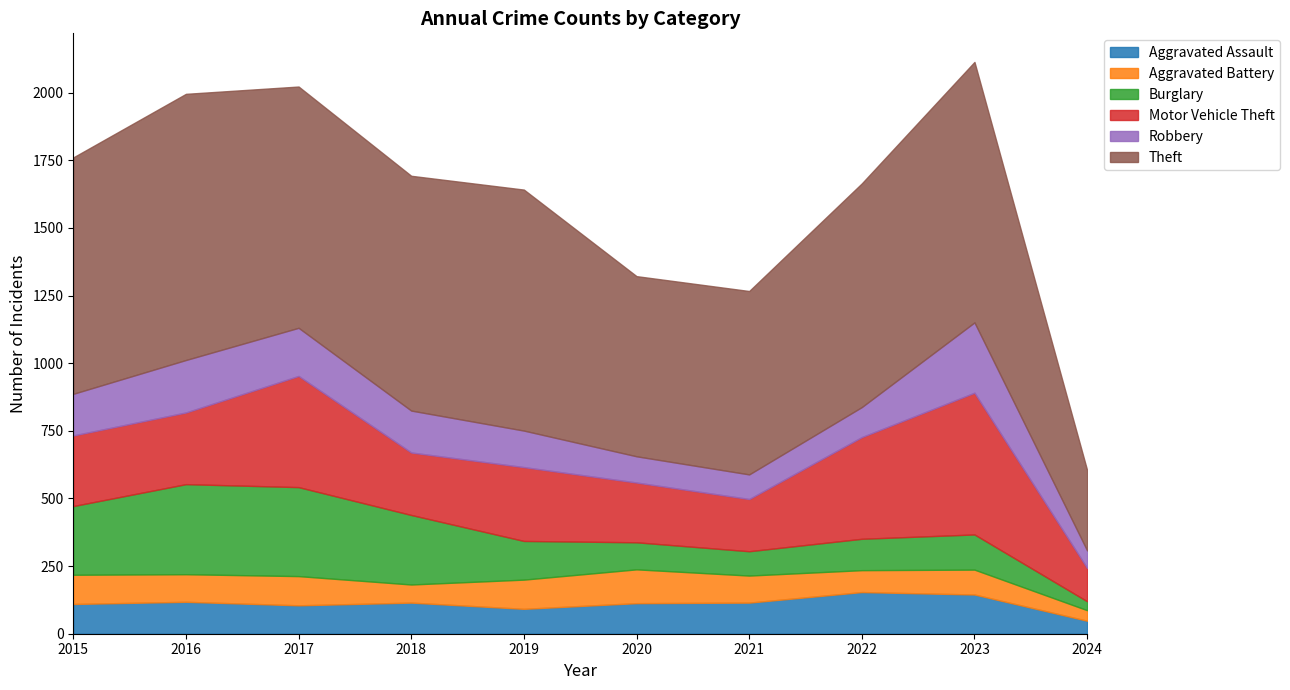

Is it true that Robbery equals 360 at 2023?

False